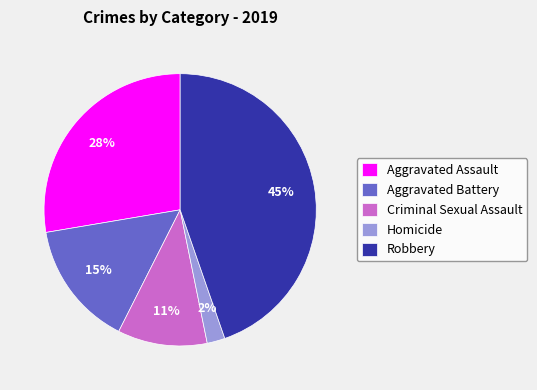

What percentage is the Robbery slice, to the nearest percent?

45%